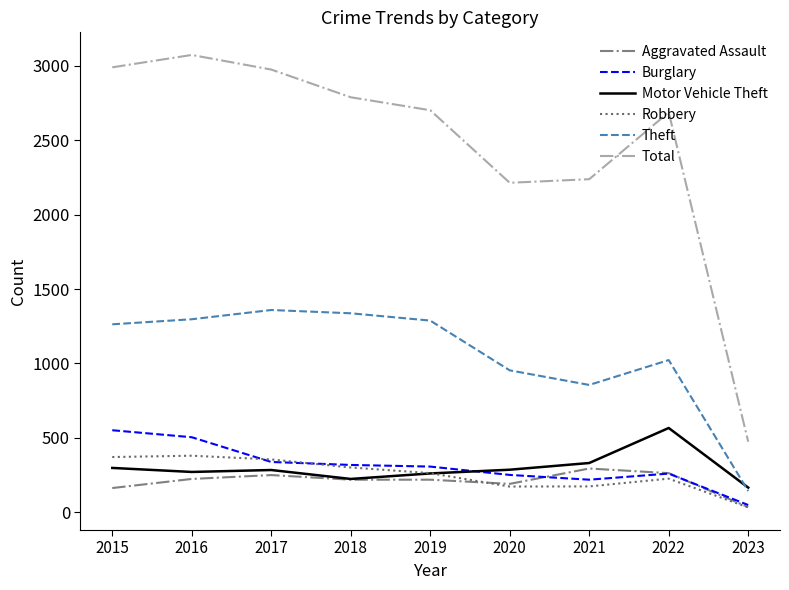

What is the lowest value of the Theft series?

144